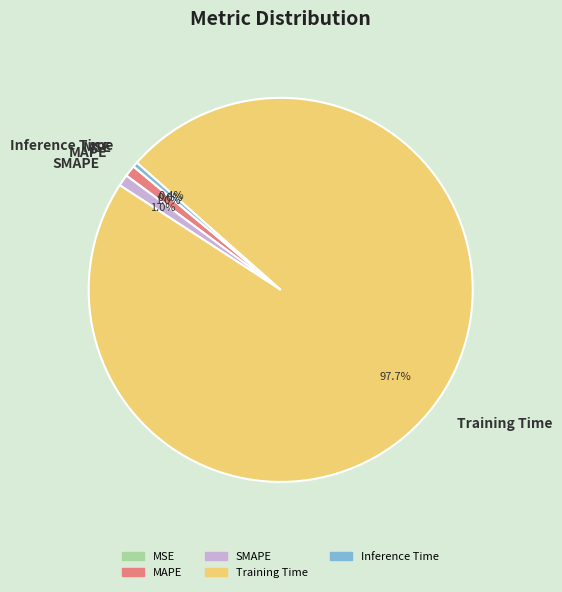

What percentage is NOT represented by MAPE?

99.0%